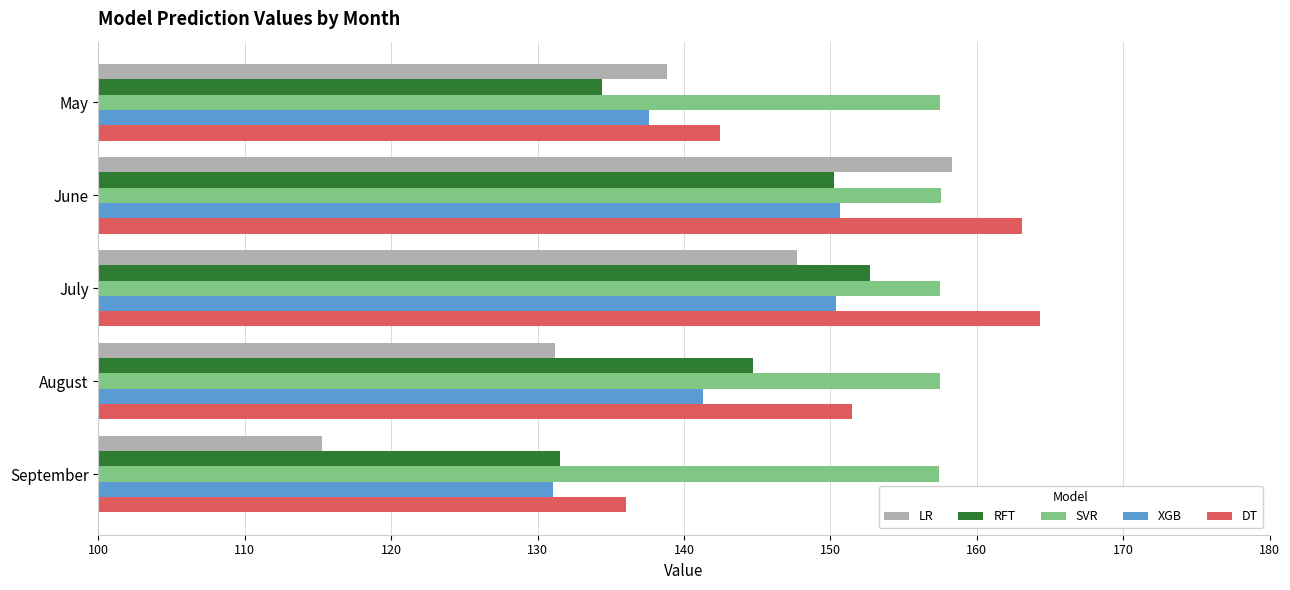

Which series has the largest total across all categories?

SVR